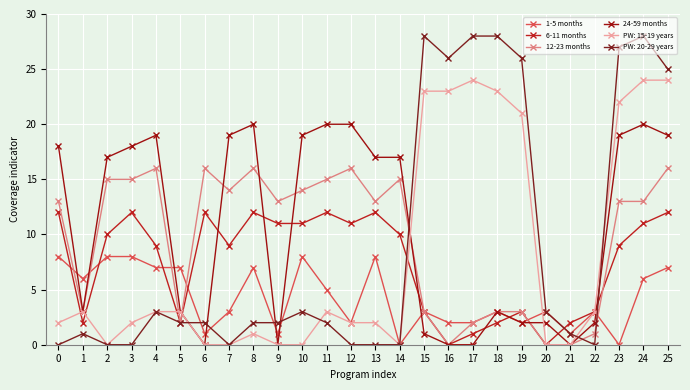

True or false: 6-11 months has a value of 3 at 22.

True